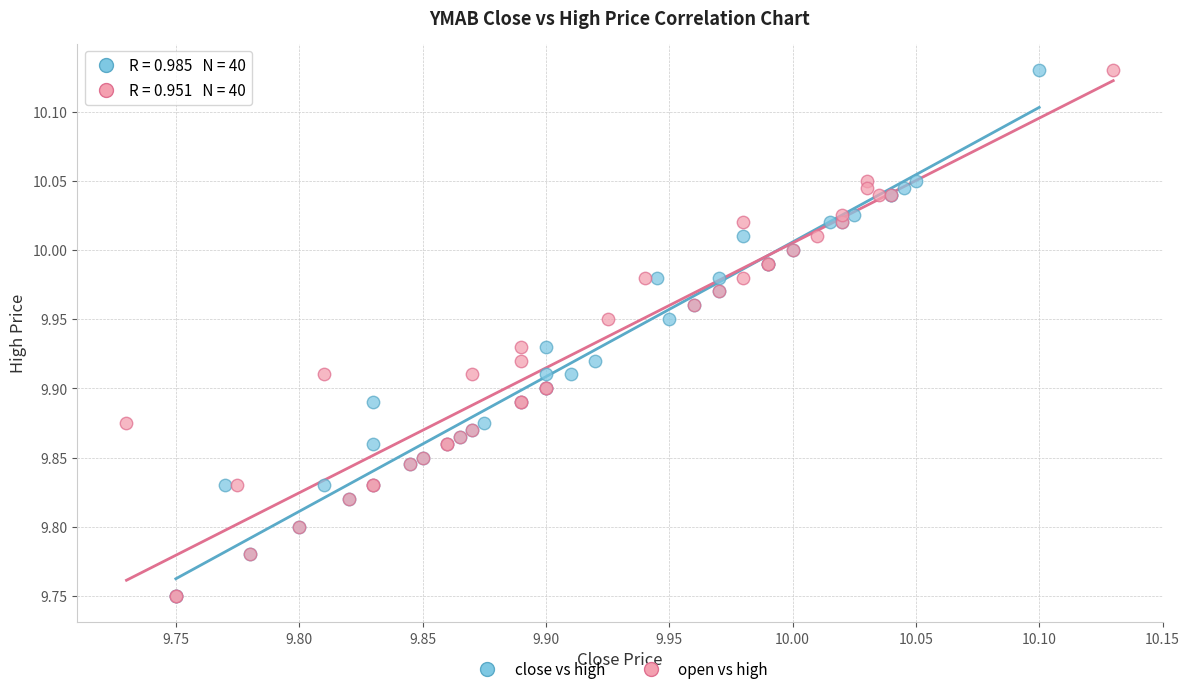

What are all the series names shown in the legend?

close vs high, open vs high